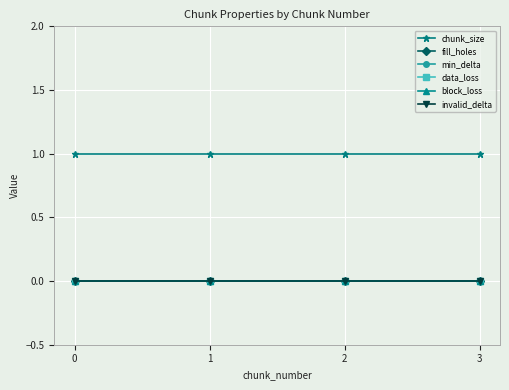

True or false: data_loss and fill_holes intersect in this chart.

False